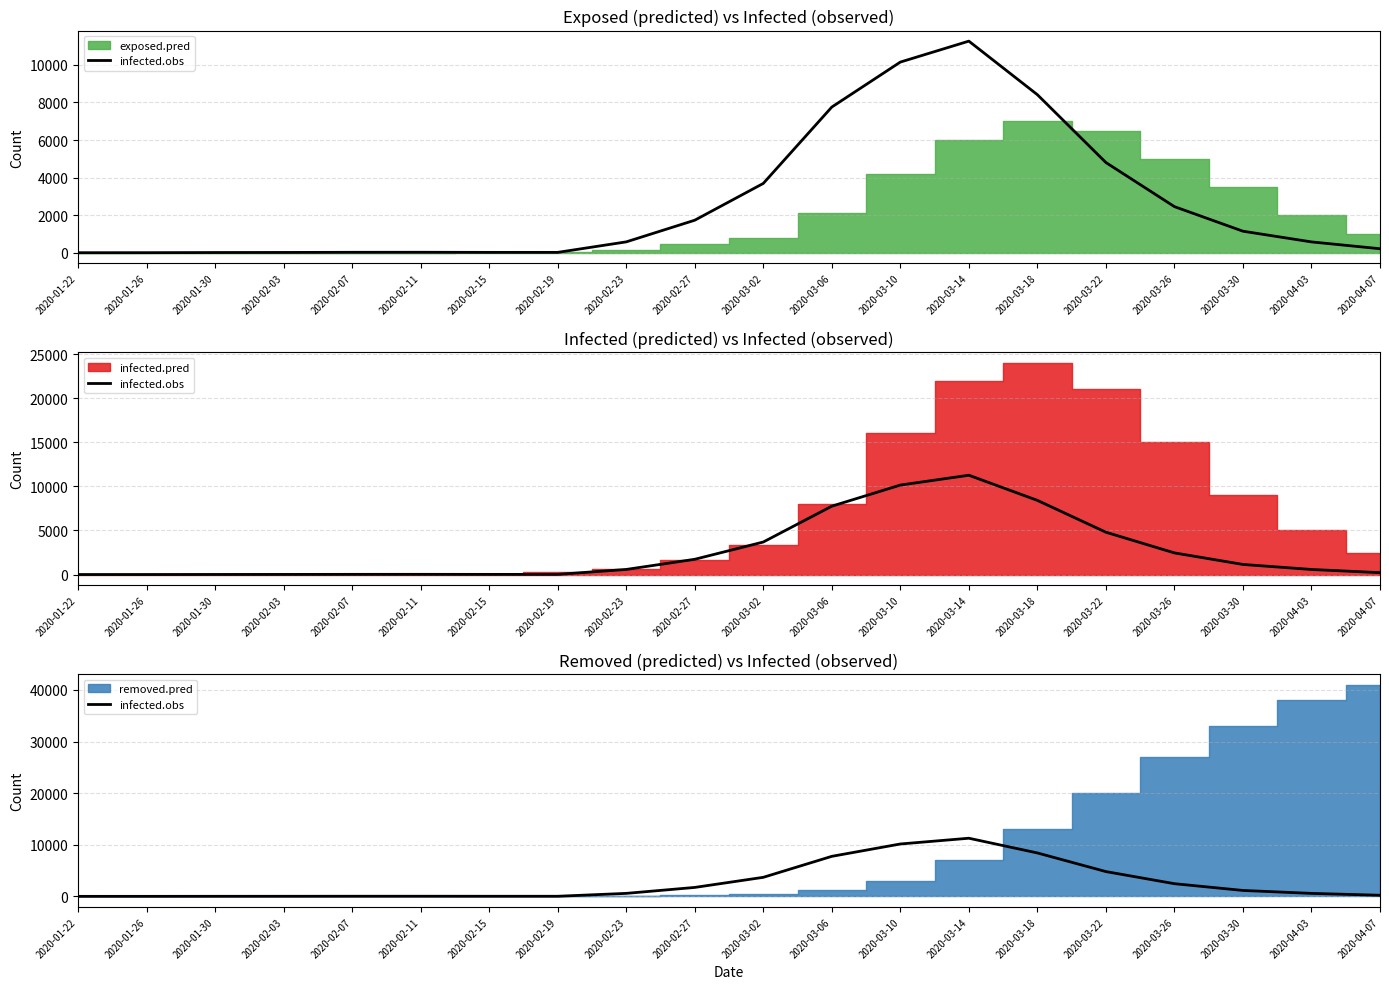

Reading left to right, transcribe all the data shown in this chart.

2020-01-22=1	2020-01-26=3	2020-01-30=11	2020-02-03=15	2020-02-07=23	2020-02-11=25	2020-02-15=19	2020-02-19=19	2020-02-23=578	2020-02-27=1731	2020-03-02=3689	2020-03-06=7755	2020-03-10=10149	2020-03-14=11264	2020-03-18=8413	2020-03-22=4802	2020-03-26=2454	2020-03-30=1146	2020-04-03=576	2020-04-07=213